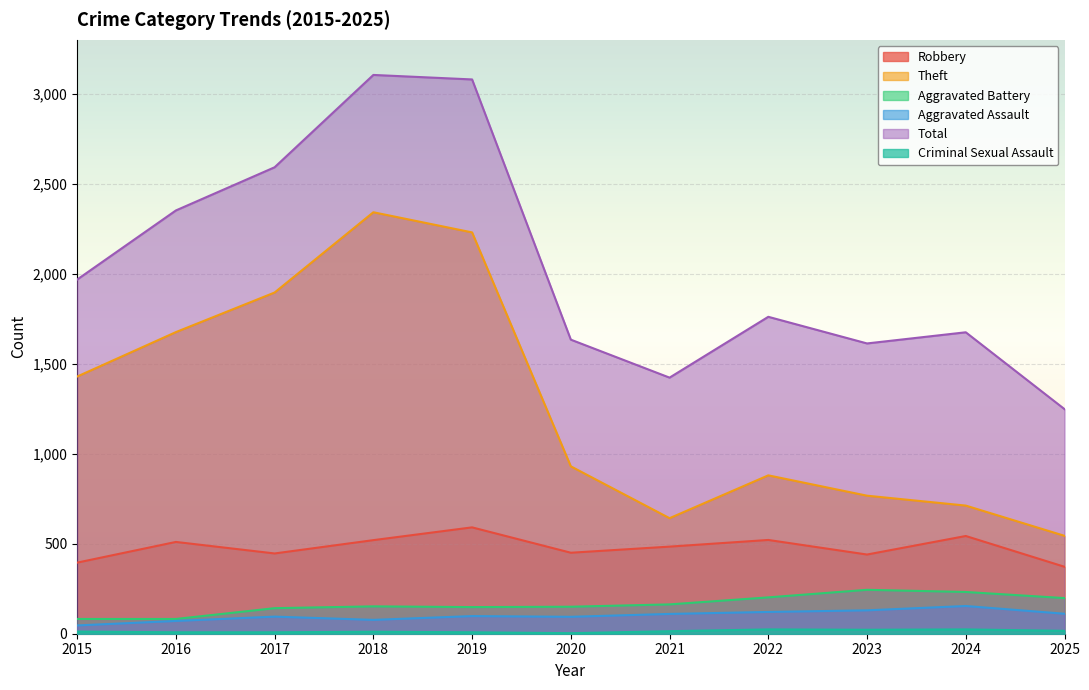

Which label corresponds to the smallest value in the chart?

2020